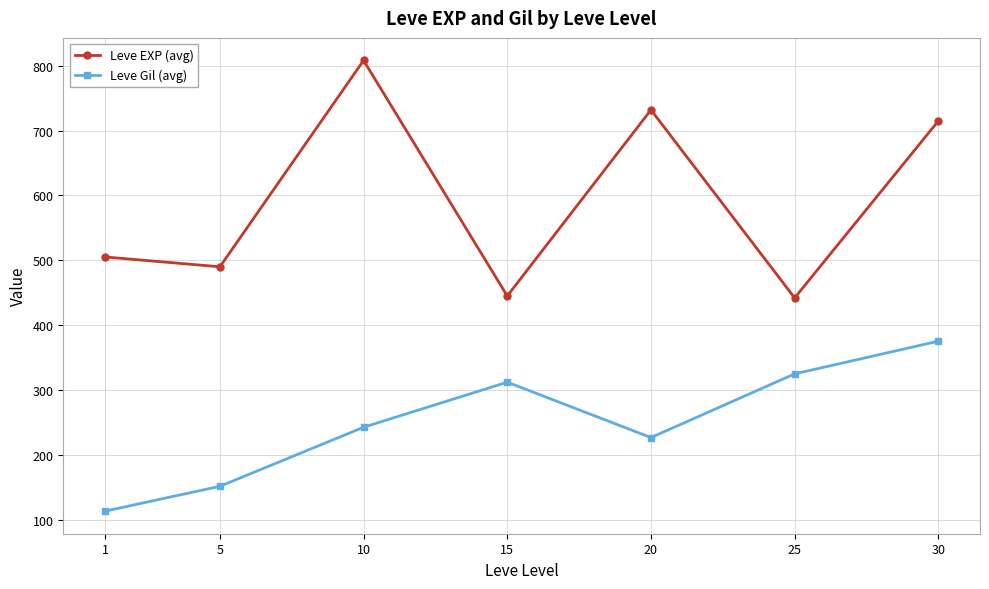

What is the difference between the highest and lowest values at 20?

505.4